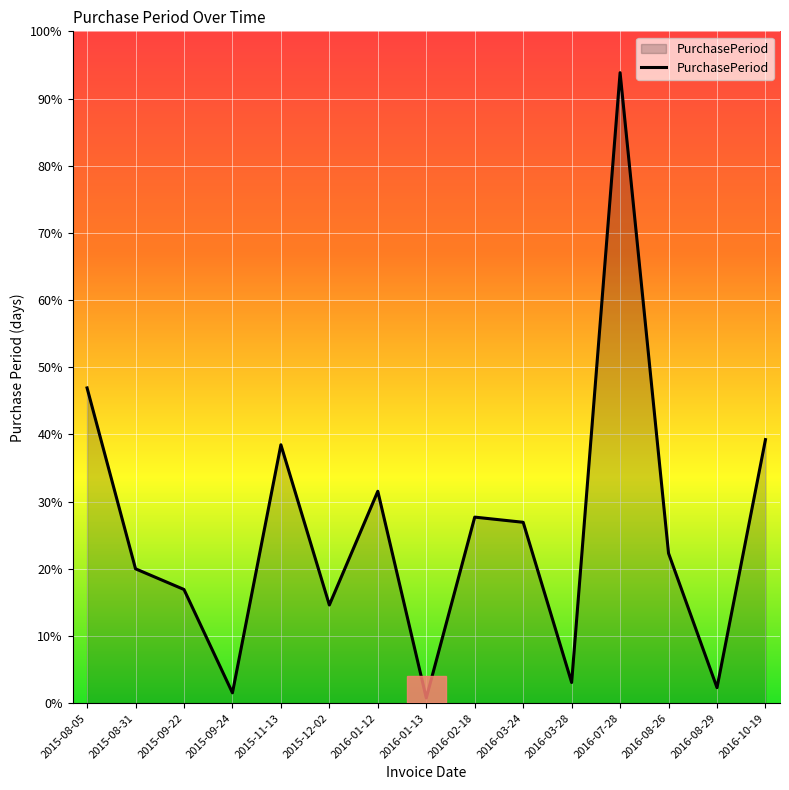

Does the chart have visible grid lines?

Yes